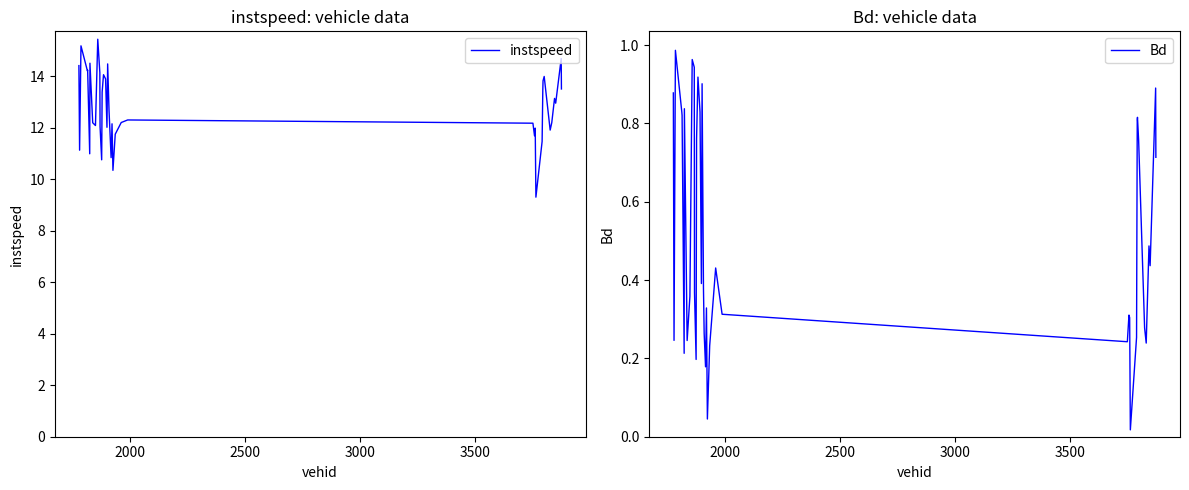

Is it true that instspeed equals 23.3 at 9?

False